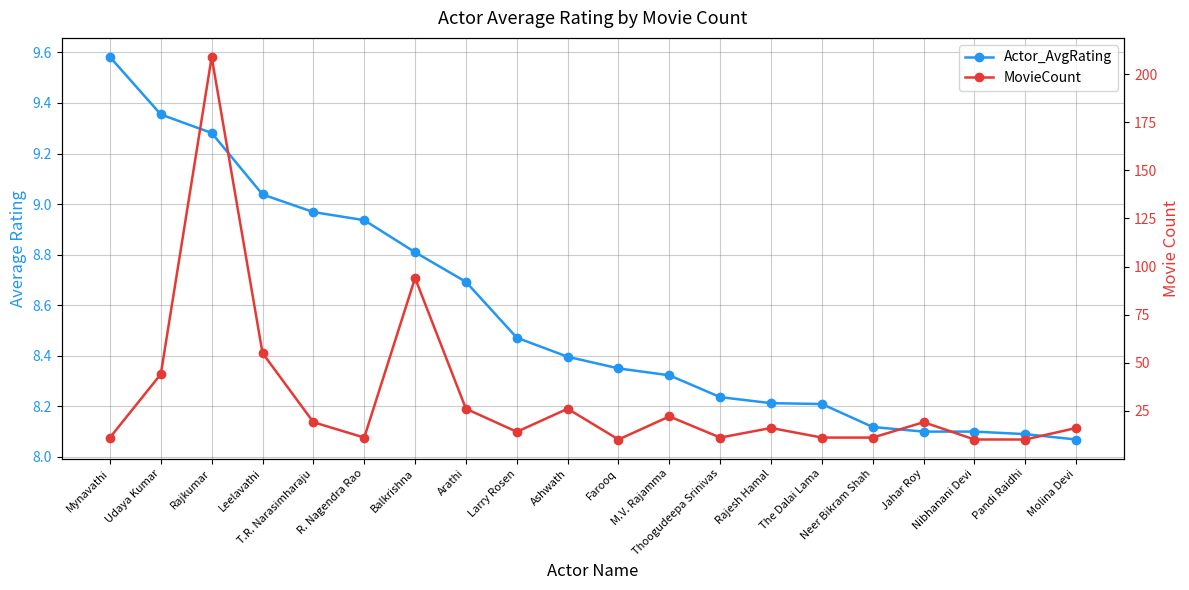

The Actor_AvgRating series shows 9.0 at T.R. Narasimharaju. True or false?

True